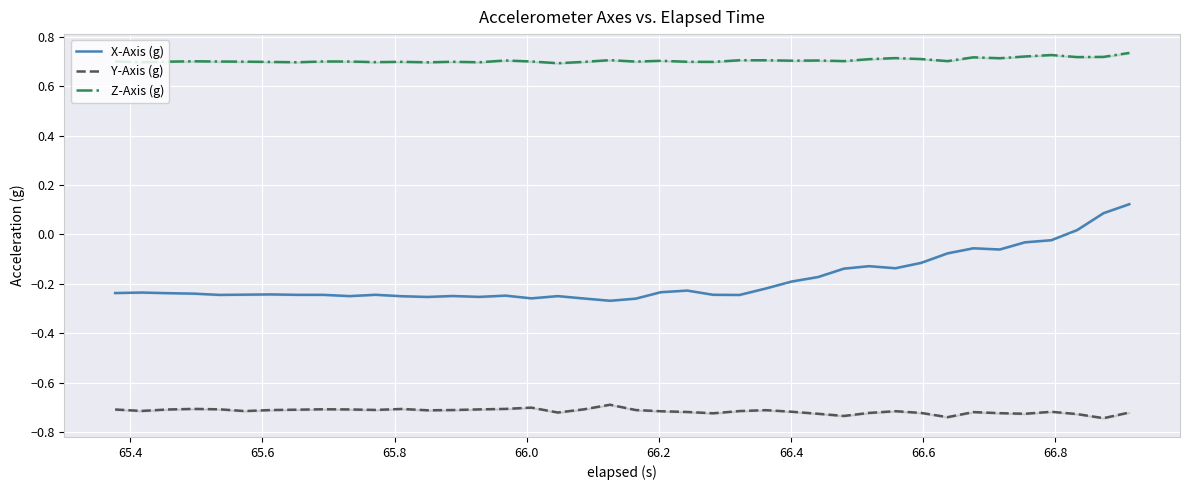

What are all the series names shown in the legend?

X-Axis (g), Y-Axis (g), Z-Axis (g)